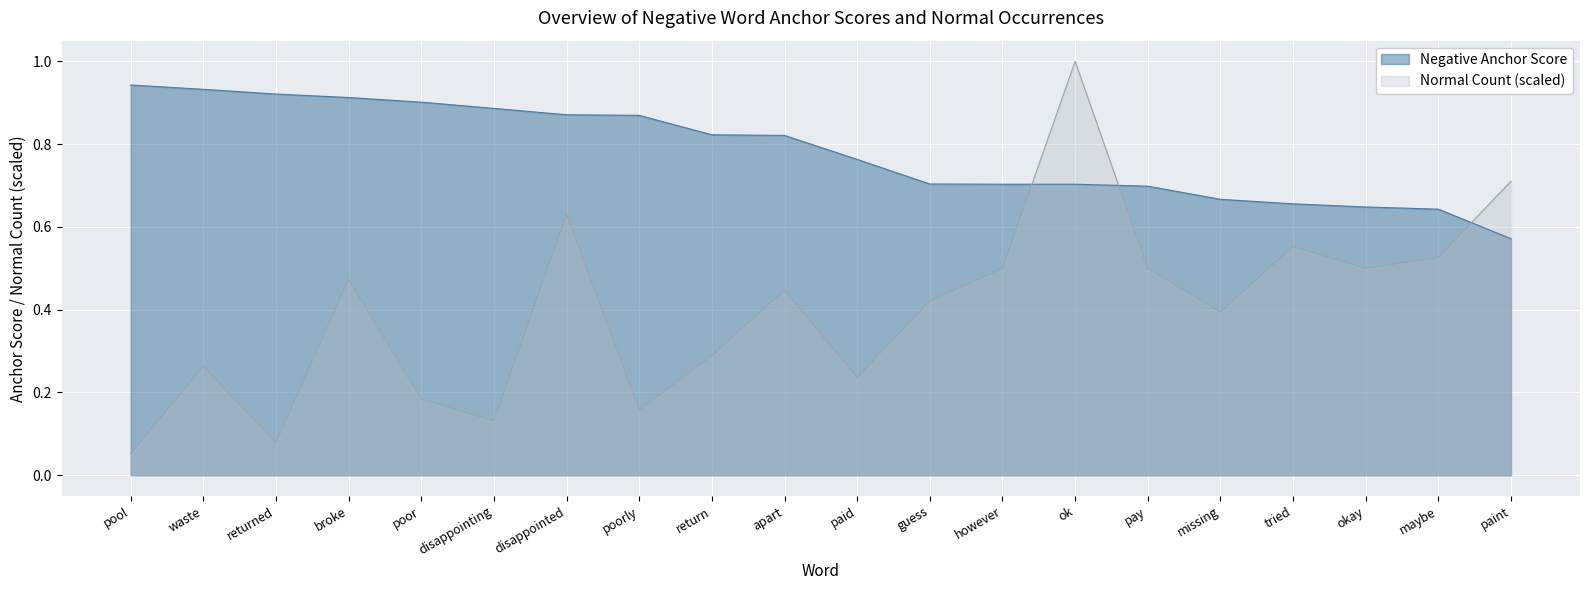

Reading left to right, what are all the values shown in this chart?

Negative Anchor Score: pool=0.9	waste=0.9	returned=0.9	broke=0.9	poor=0.9	disappointing=0.9	disappointed=0.9	poorly=0.9	return=0.8	apart=0.8	paid=0.8	guess=0.7	however=0.7	ok=0.7	pay=0.7	missing=0.7	tried=0.7	okay=0.6	maybe=0.6	paint=0.6
Normal Count (neg): pool=0.1	waste=0.3	returned=0.1	broke=0.5	poor=0.2	disappointing=0.1	disappointed=0.6	poorly=0.2	return=0.3	apart=0.4	paid=0.2	guess=0.4	however=0.5	ok=1.0	pay=0.5	missing=0.4	tried=0.6	okay=0.5	maybe=0.5	paint=0.7